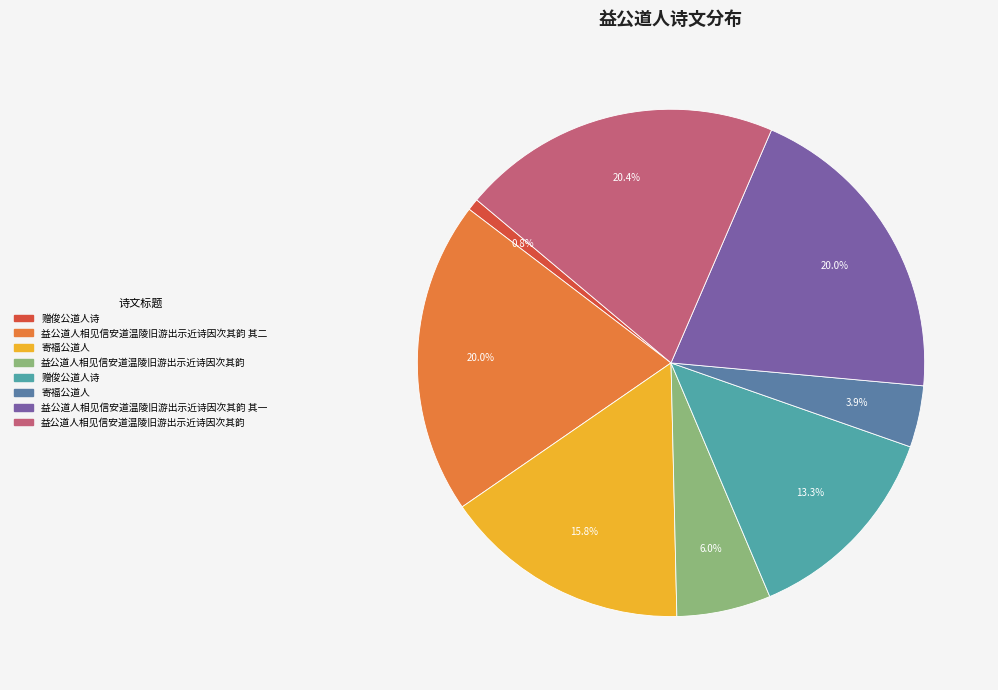

Is there a majority slice in this chart?

No